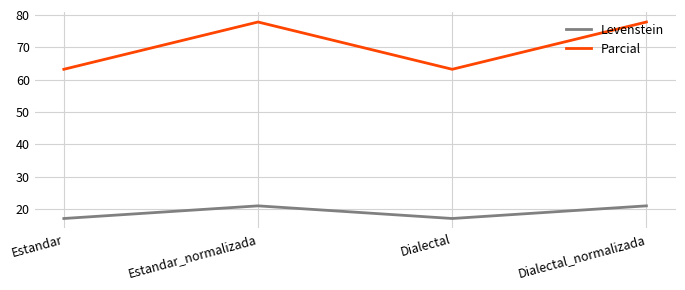

What is the difference between the maximum and minimum values in the Parcial series?

14.6